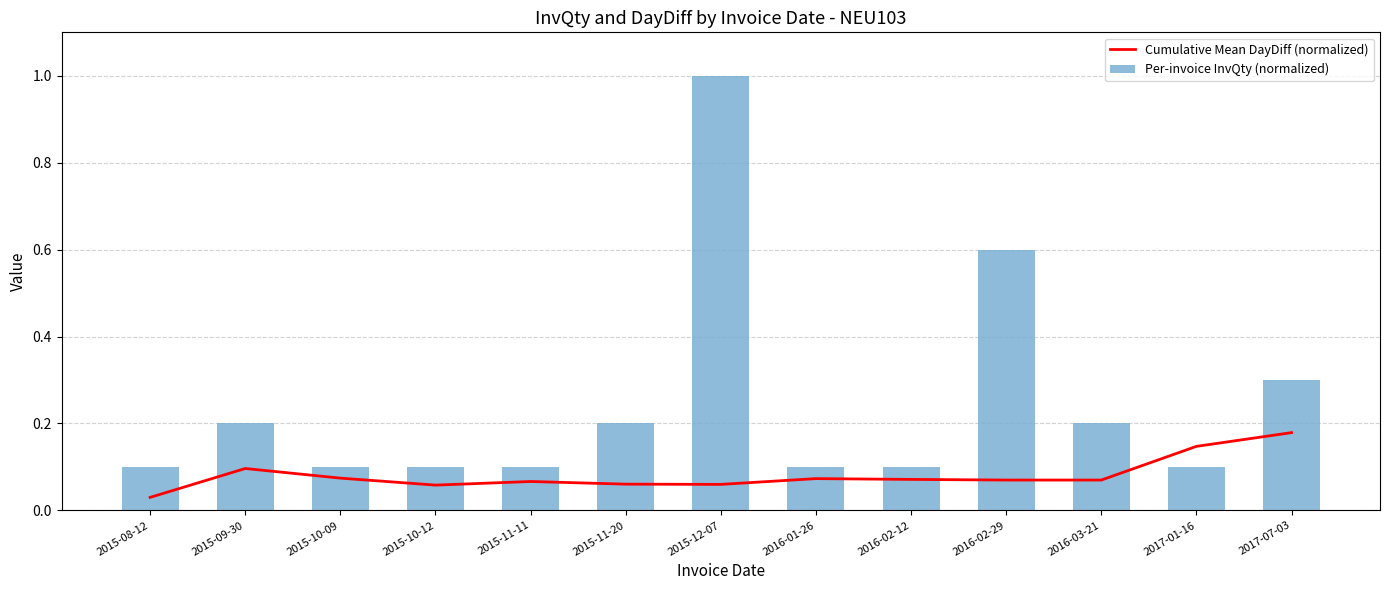

Reading left to right, list all the values displayed in this chart.

Cumulative Mean DayDiff (normalized): 2015-08-12=0.0	2015-09-30=0.1	2015-10-09=0.1	2015-10-12=0.1	2015-11-11=0.1	2015-11-20=0.1	2015-12-07=0.1	2016-01-26=0.1	2016-02-12=0.1	2016-02-29=0.1	2016-03-21=0.1	2017-01-16=0.1	2017-07-03=0.2
Per-invoice InvQty (normalized): 2015-08-12=0.1	2015-09-30=0.2	2015-10-09=0.1	2015-10-12=0.1	2015-11-11=0.1	2015-11-20=0.2	2015-12-07=1.0	2016-01-26=0.1	2016-02-12=0.1	2016-02-29=0.6	2016-03-21=0.2	2017-01-16=0.1	2017-07-03=0.3